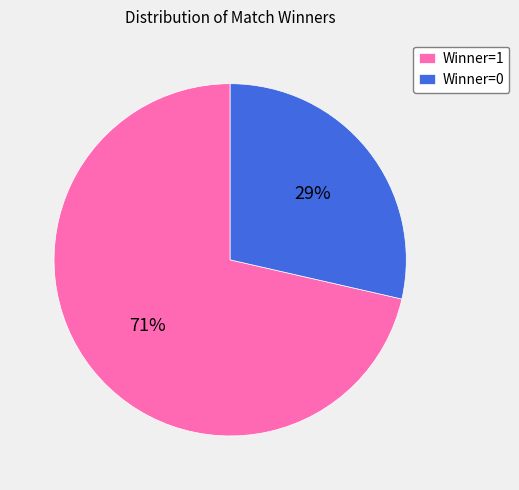

To the nearest percent, what is the average slice percentage?

50%